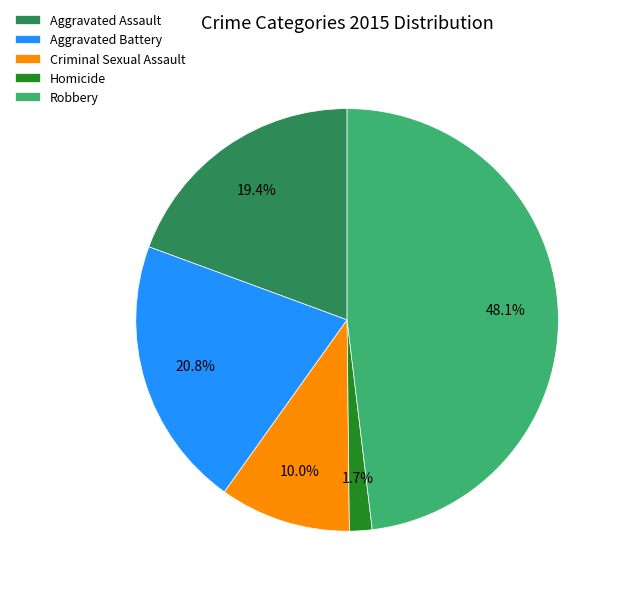

To the nearest percent, what is the combined percentage of Aggravated Assault and Aggravated Battery?

40%